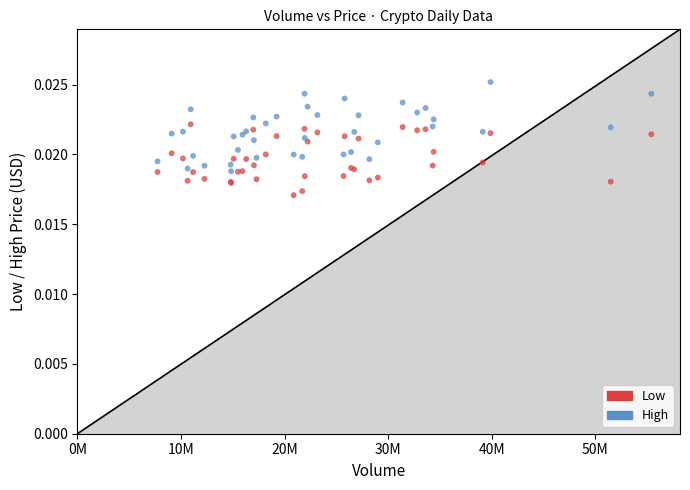

Which series reaches the minimum Y coordinate?

Low